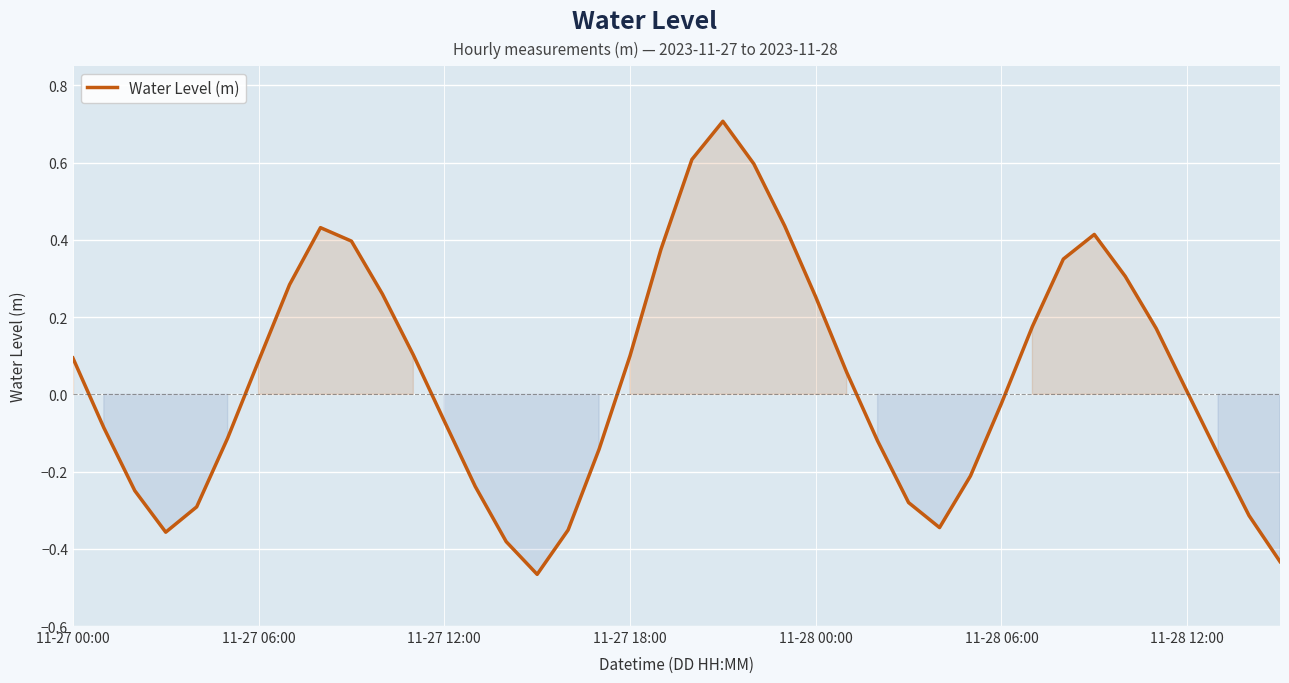

Count the number of data series in this chart.

1